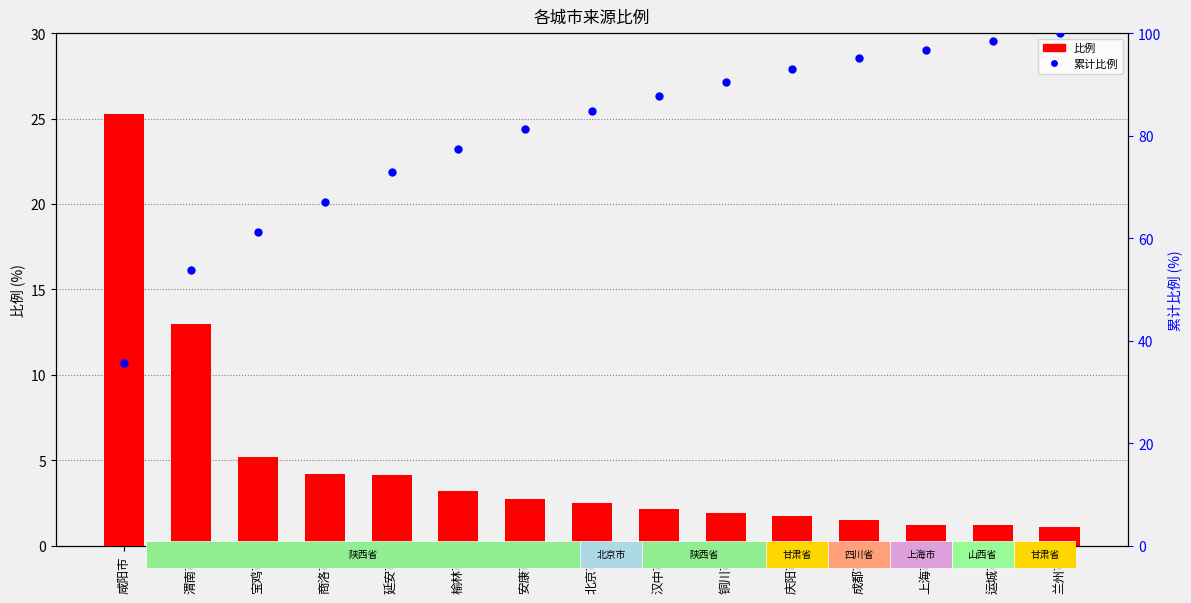

What are all the series names shown in the legend?

比例, 累计比例